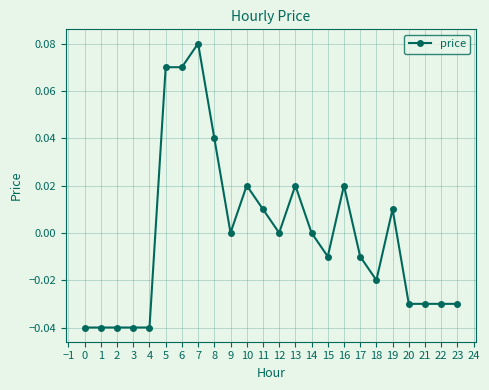

Does the chart have visible grid lines?

Yes